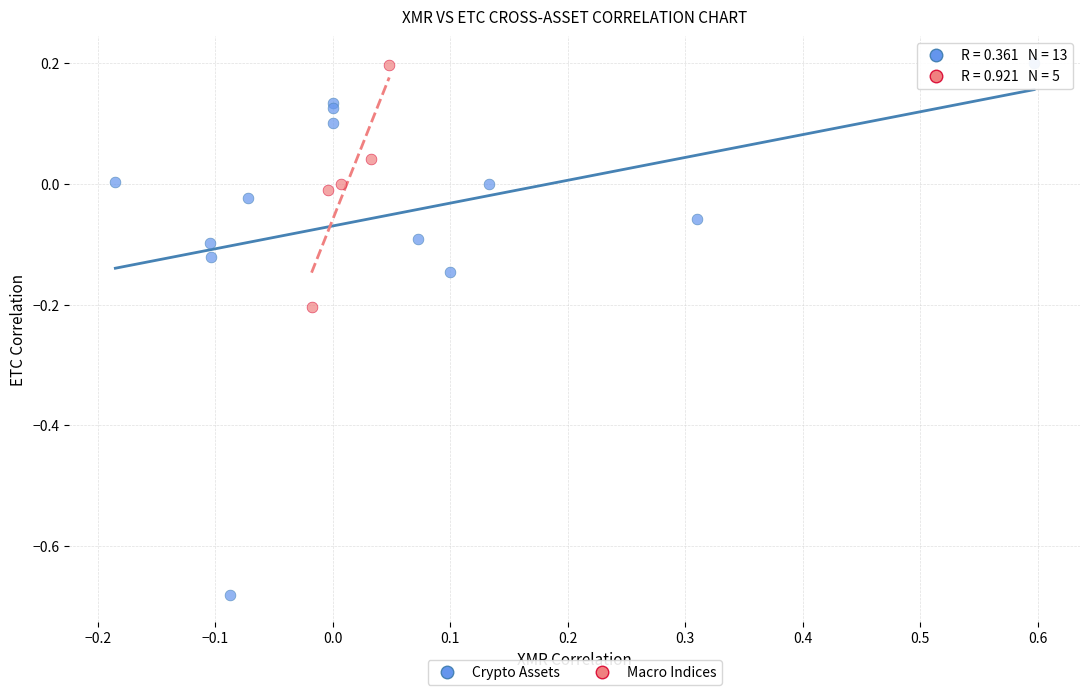

Which series has the widest spread of Y values?

Crypto Assets